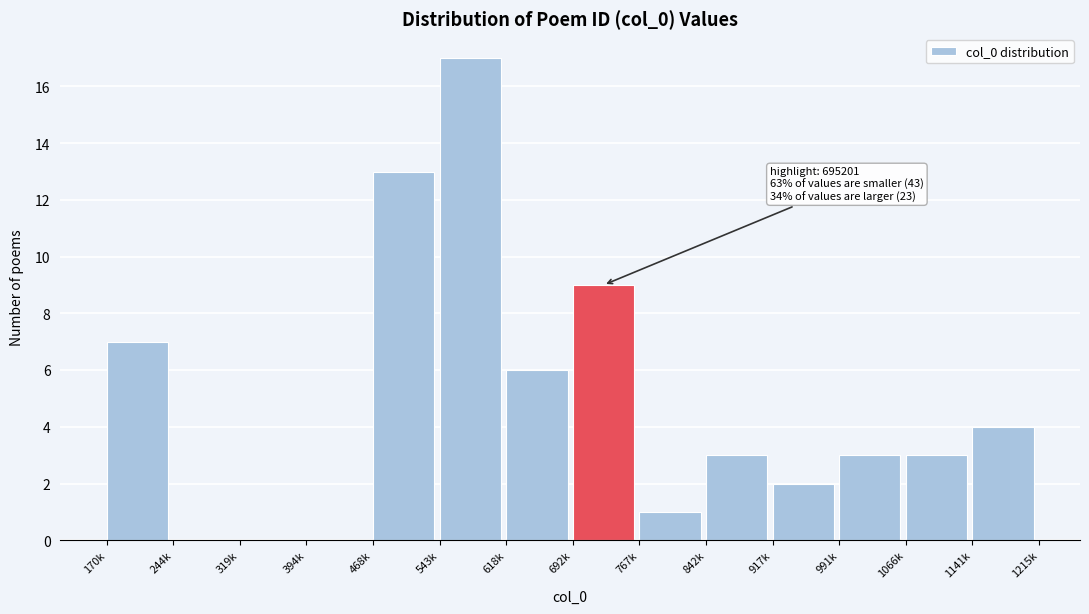

Reading right to left, list all the values displayed in this chart.

1141k=4	1066k=3	991k=3	917k=2	842k=3	767k=1	692k=9	618k=6	543k=17	468k=13	394k=0	319k=0	244k=0	170k=7